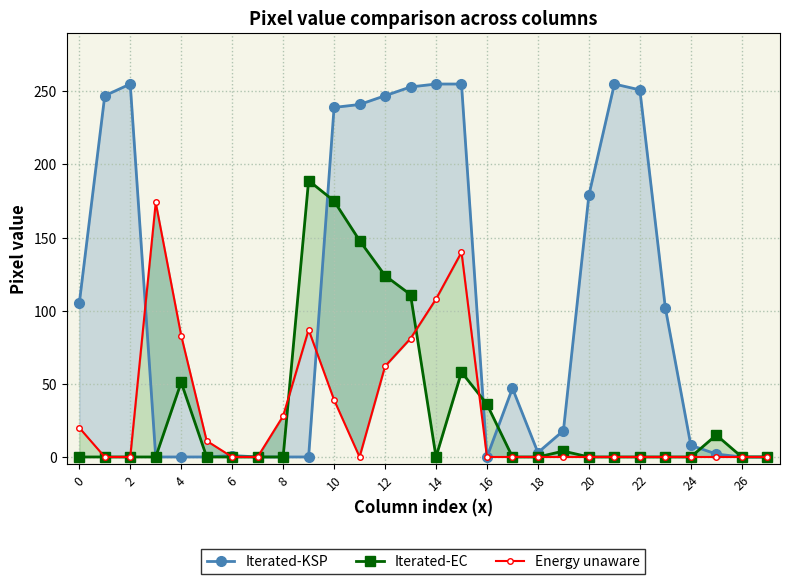

How many positive values does the Iterated-KSP series have?

19